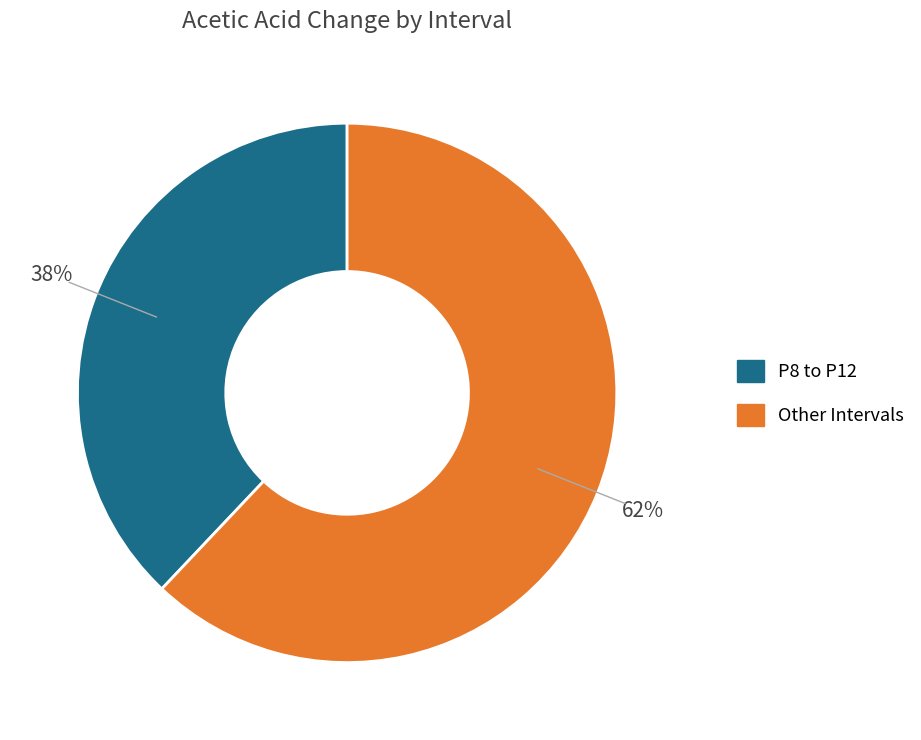

How many slices are in this pie chart?

2